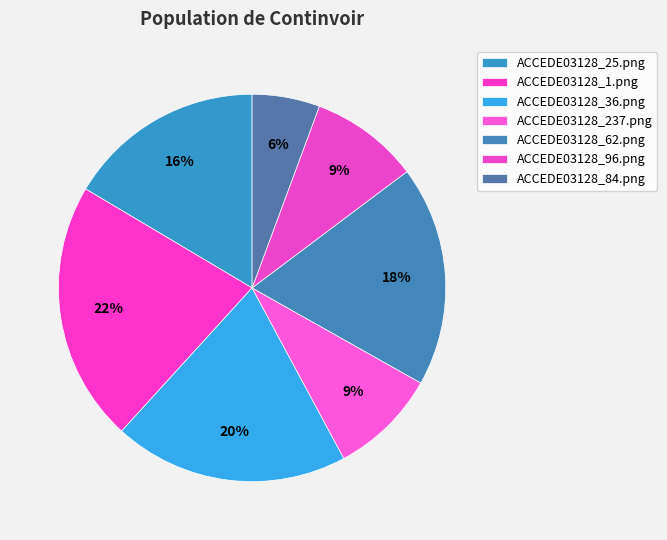

True or false: ACCEDE03128_25.png accounts for 16% of the total.

True